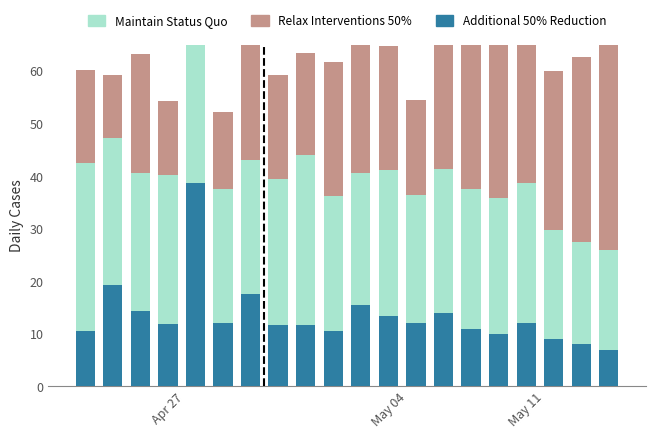

What is the spread (max minus min) of values at 9?

15.1